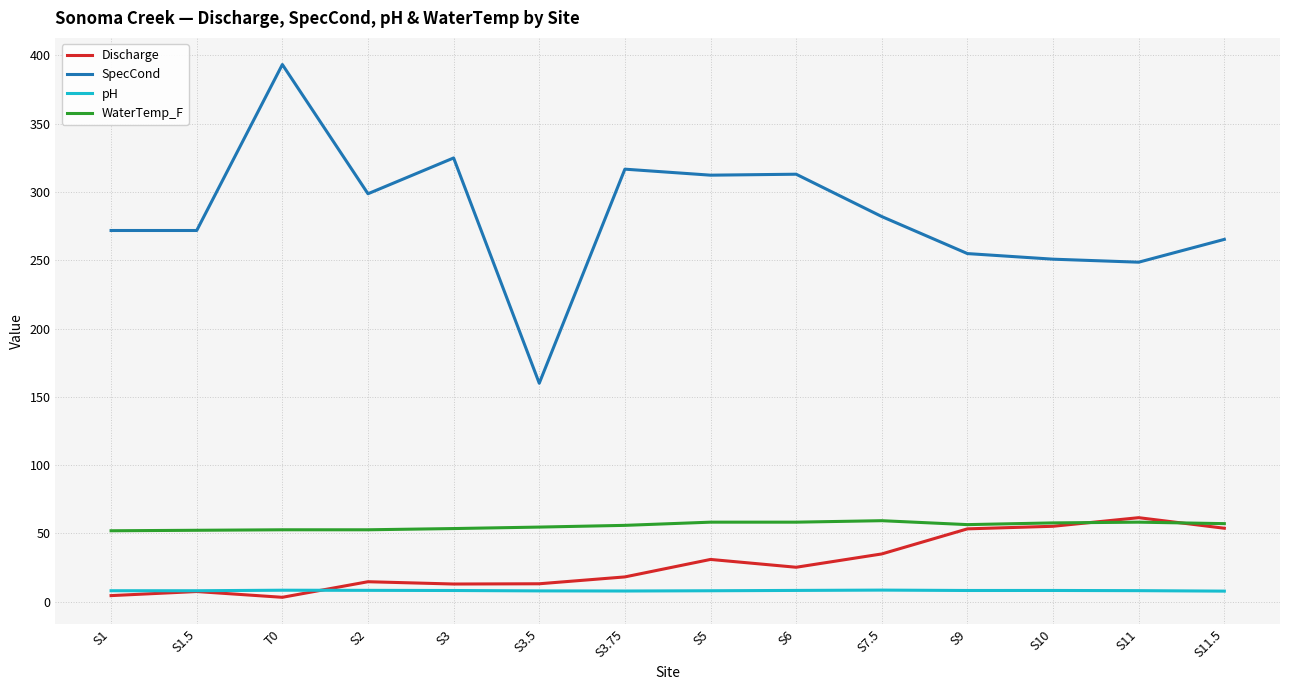

How many lines are shown in the chart?

4